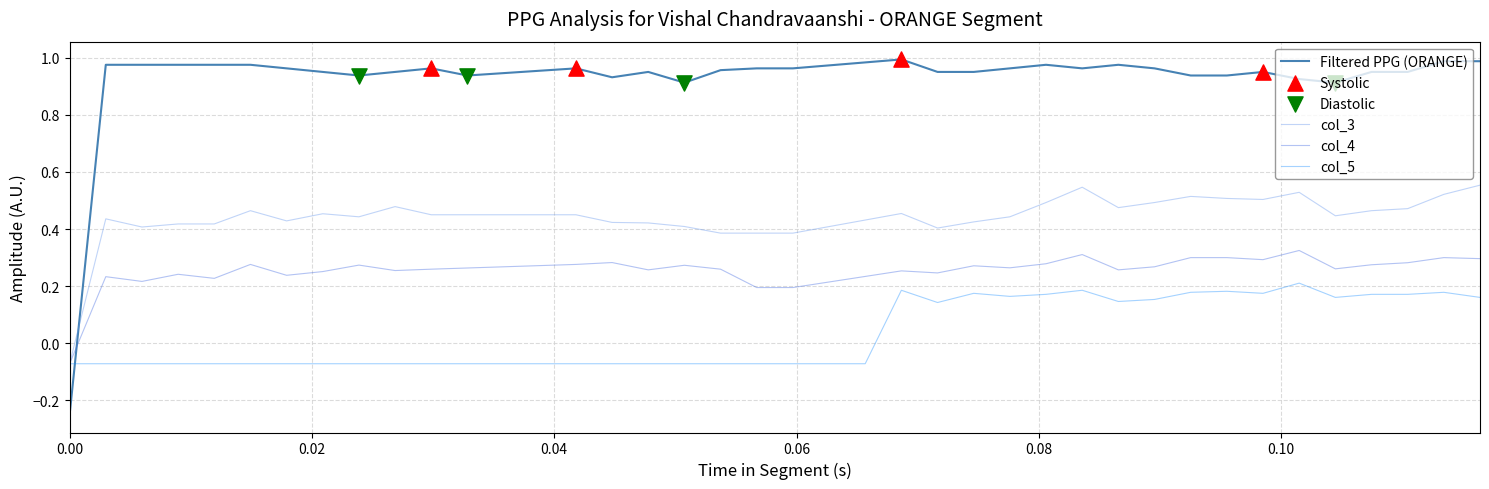

Which series has the largest total across all categories?

Filtered PPG (ORANGE)